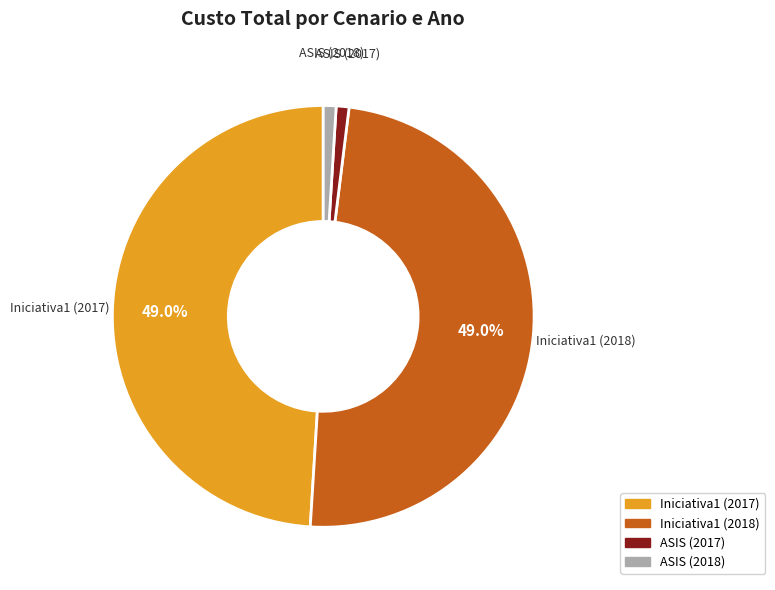

Between ASIS (2018) and Iniciativa1 (2018), which is larger?

Iniciativa1 (2018)